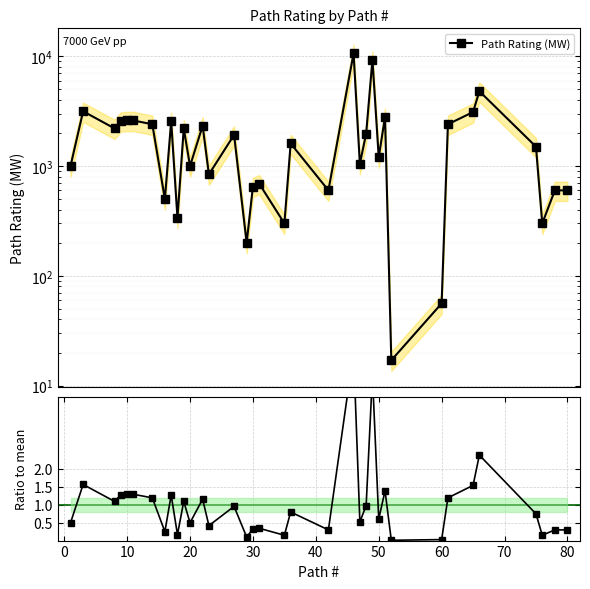

Rank the series by their average value, from lowest to highest.

Ratio to mean, Path Rating (MW)